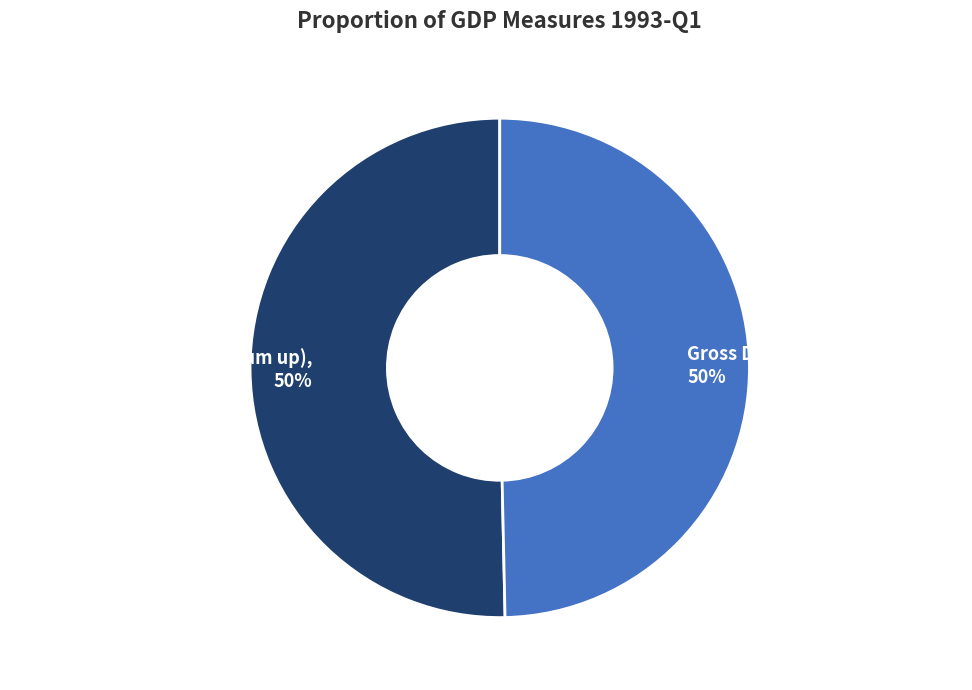

To the nearest percent, what percentage of the pie is Gross Domestic Product (CVM)?

50%